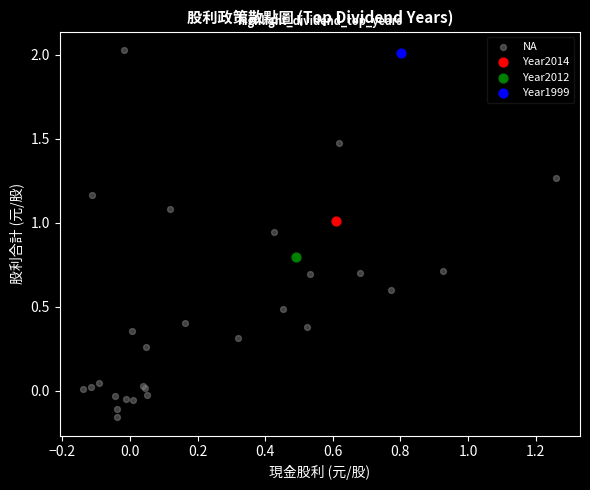

What are all the series names shown in the legend?

NA, Year2014, Year2012, Year1999